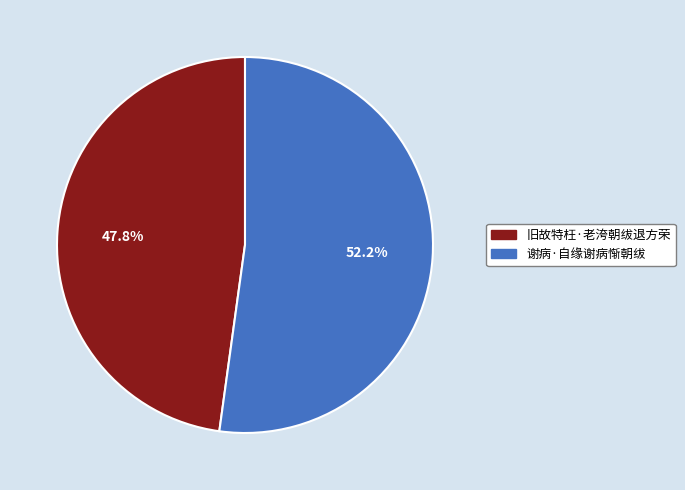

Which slice is the smallest?

旧故特枉·老洿朝绂退方荣